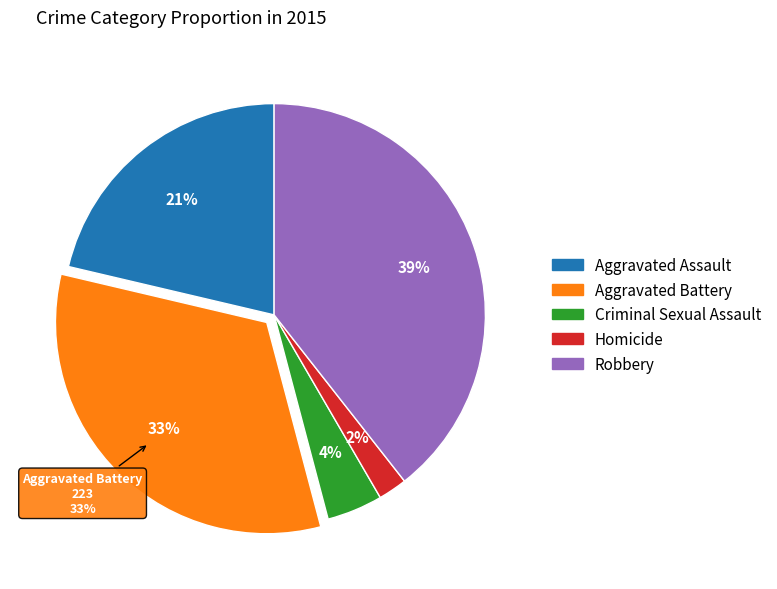

The Homicide slice represents 1% of the pie. True or false?

False